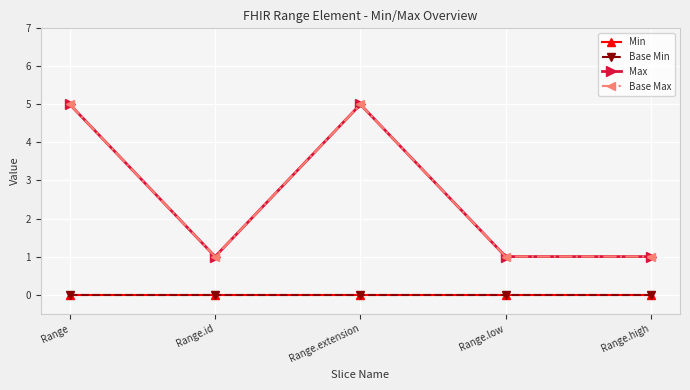

Which series has the largest range (max minus min)?

Max